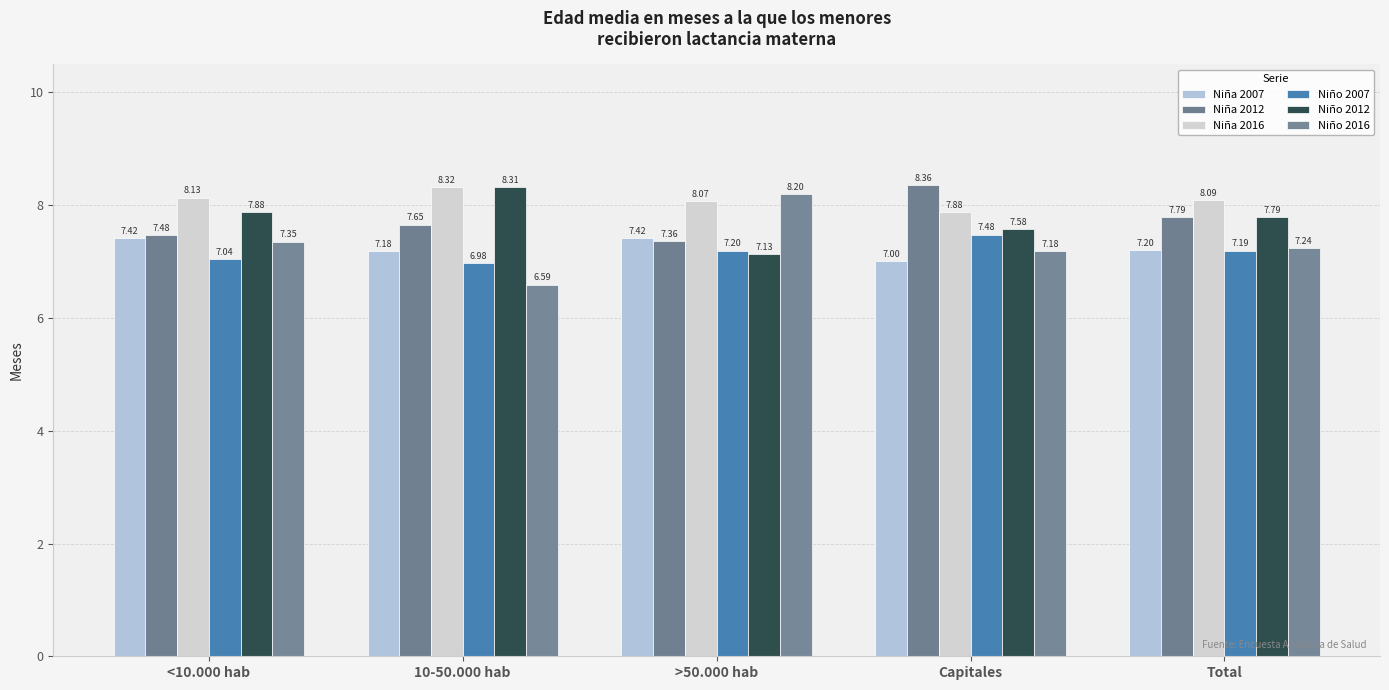

True or false: Niño 2016 has a value of 7.2 at Capitales.

True